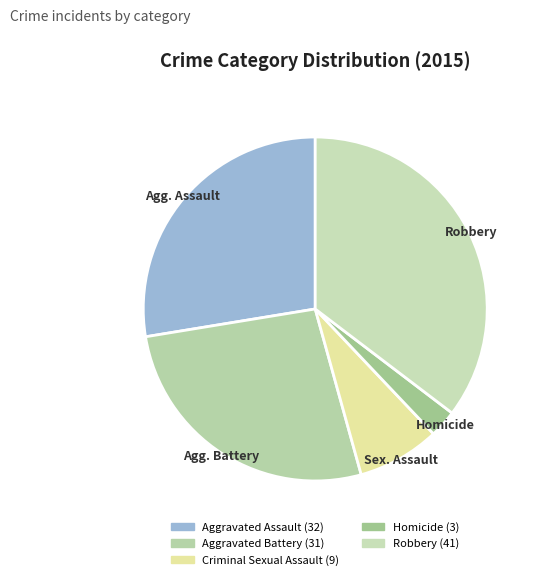

Rank the categories by value from highest to lowest.

Robbery, Aggravated Assault, Aggravated Battery, Criminal Sexual Assault, Homicide